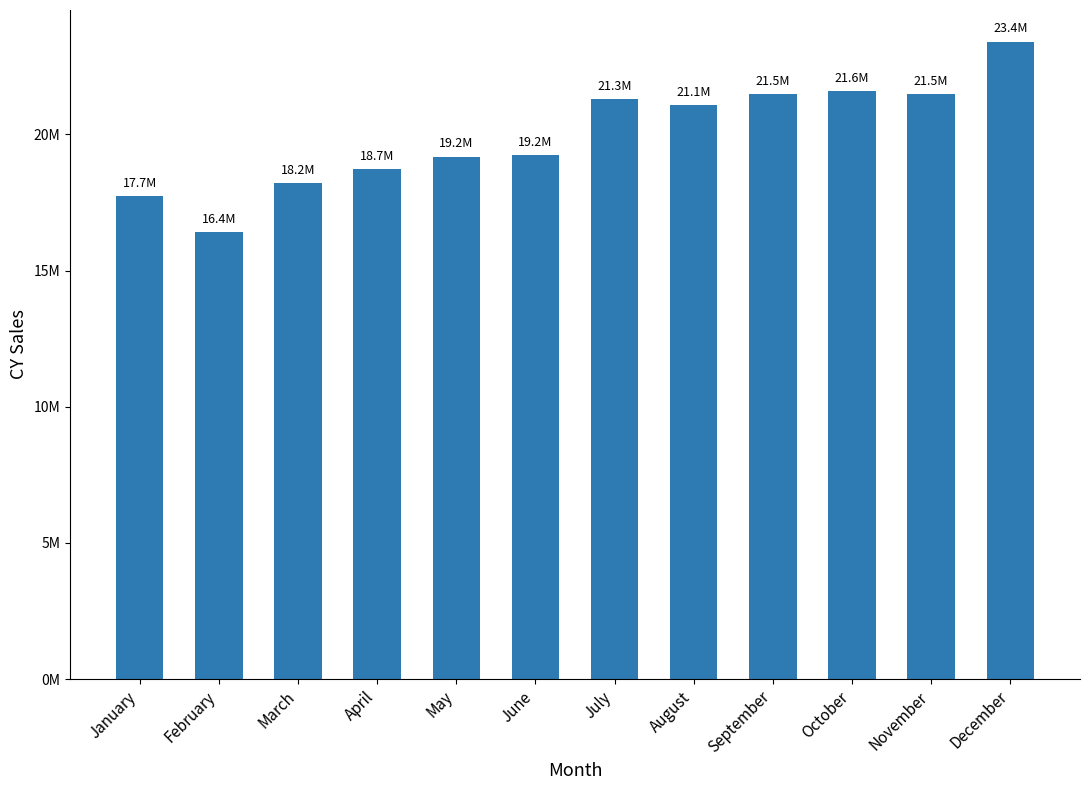

The chart shows a value of 21079116.8 at August. True or false?

True